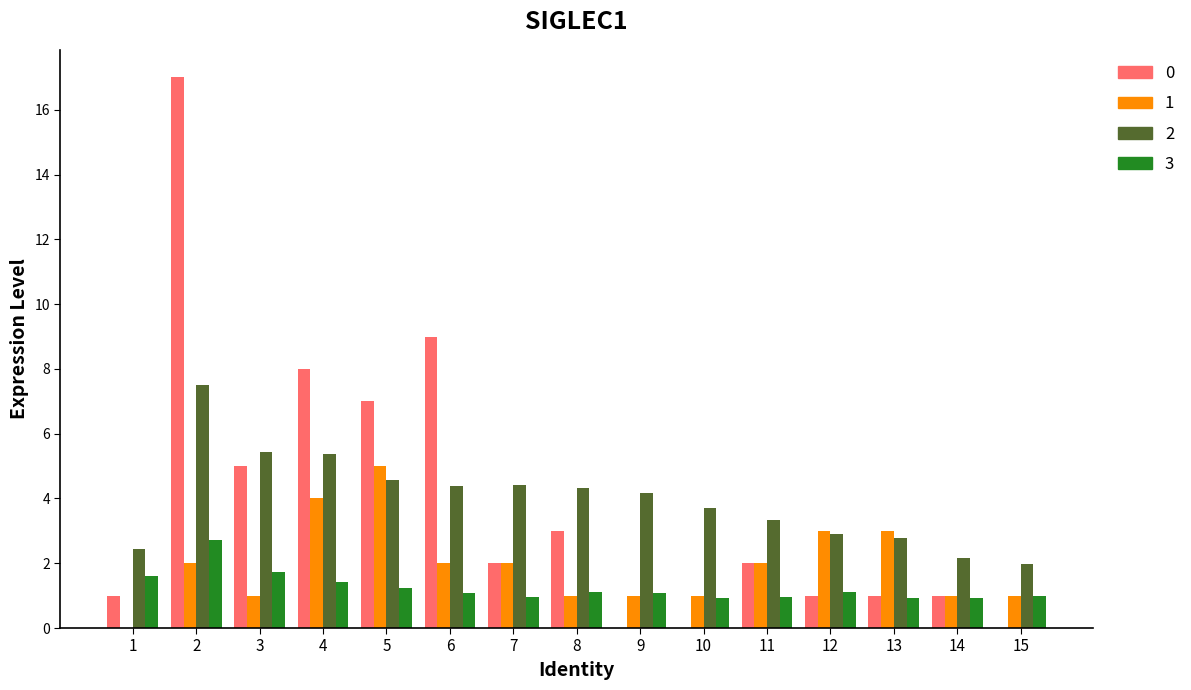

What is the sum of the 3 values at 14 and 2?

3.6